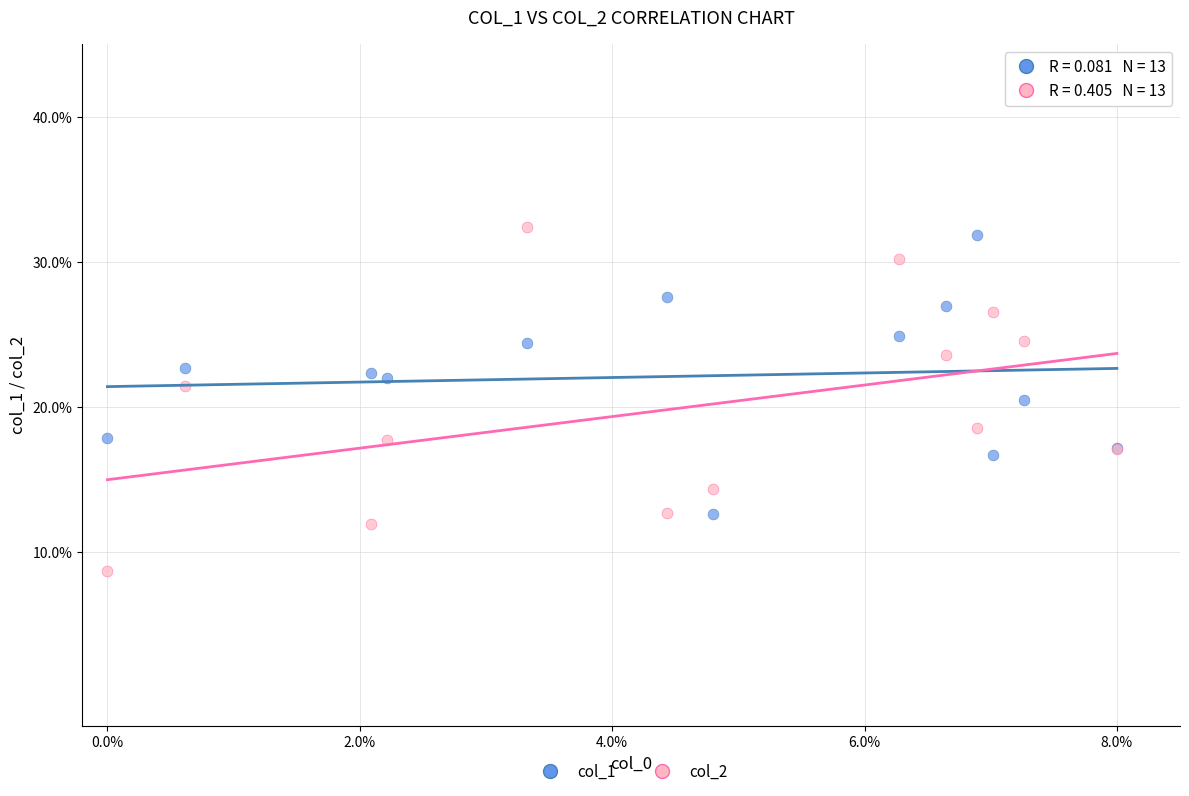

Which series has the widest spread of Y values?

col_2